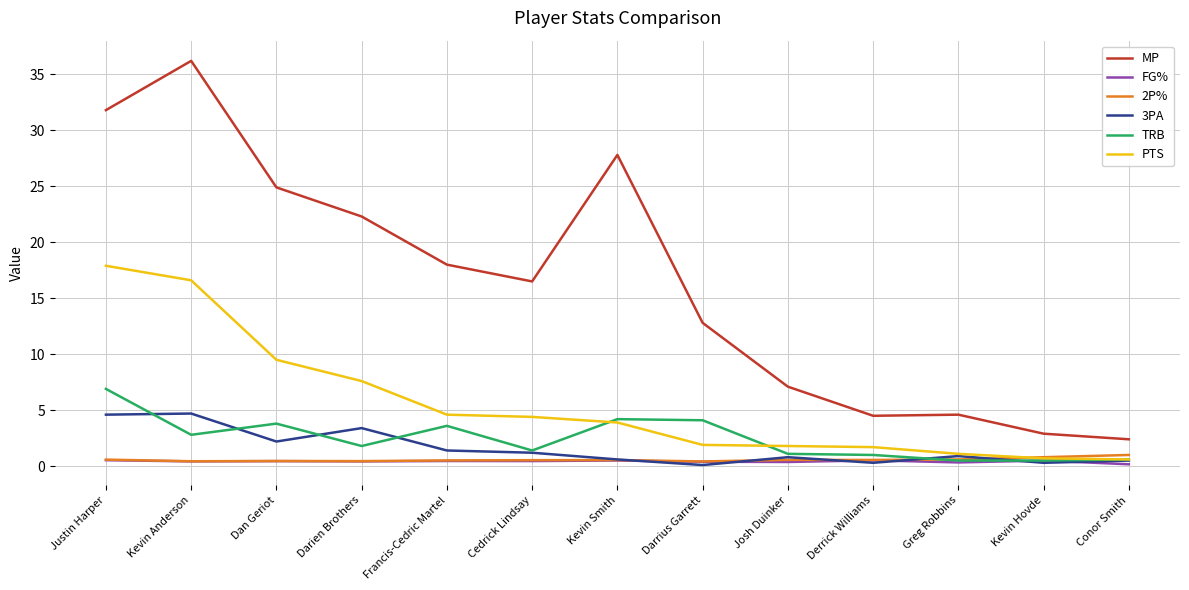

True or false: 3PA and 2P% intersect in this chart.

True